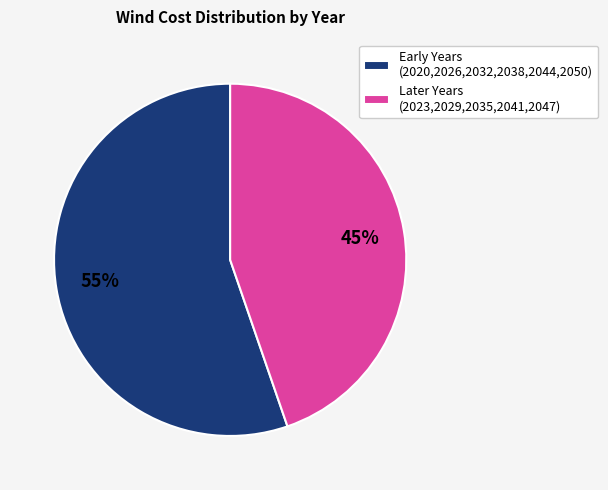

Does any single category account for the majority?

Yes